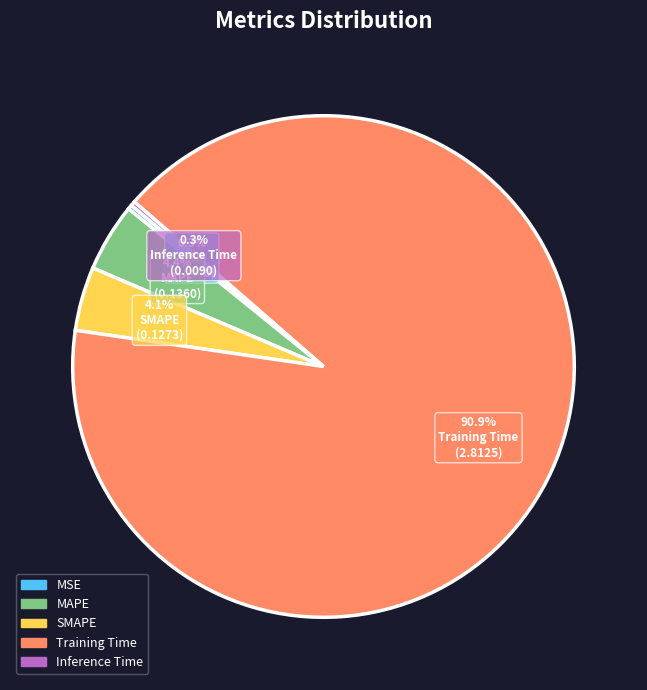

Which has a higher value, MAPE or Inference Time?

MAPE